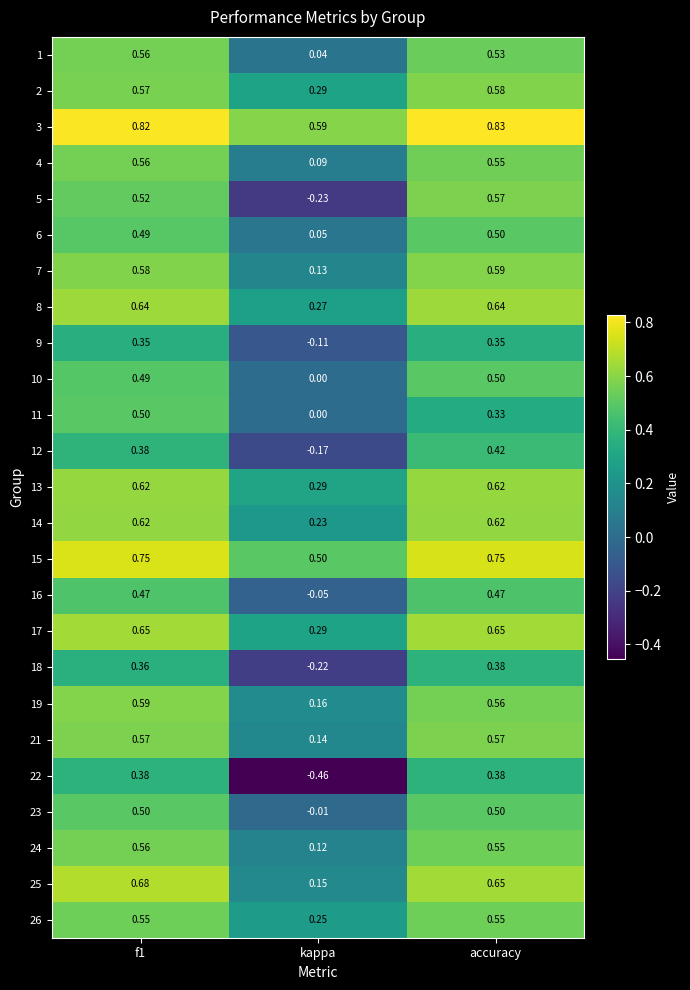

At which label is 9 closest to 0?

kappa